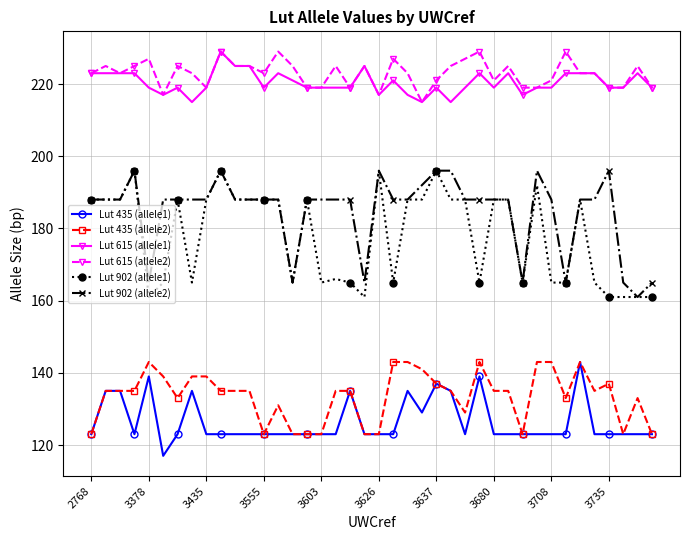

True or false: Lut 902 (allele1) and Lut 435 (allele2) cross at least once.

False